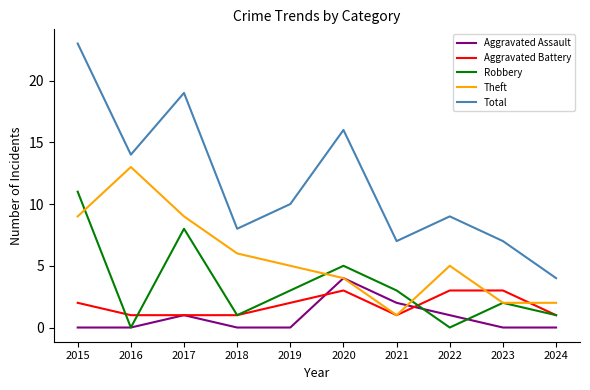

Does the chart have visible grid lines?

No